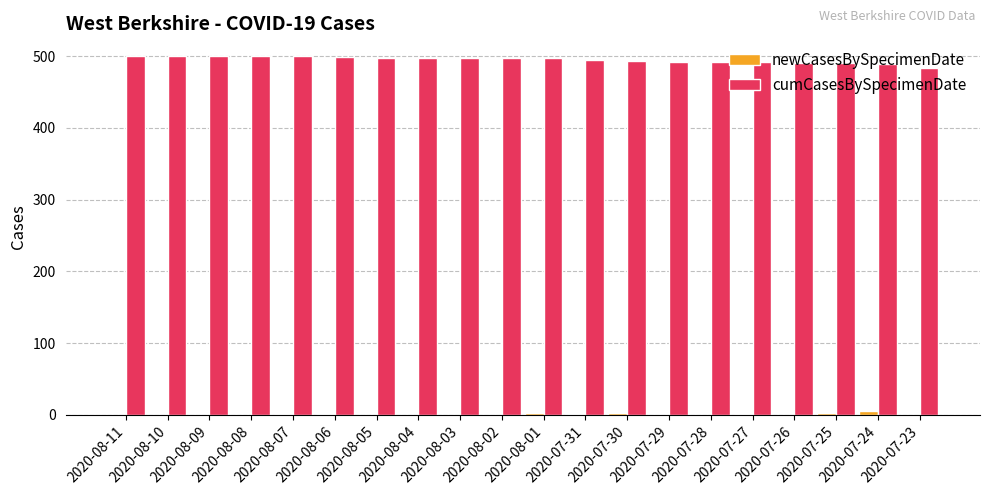

What is the sum of all cumCasesBySpecimenDate values?

9909